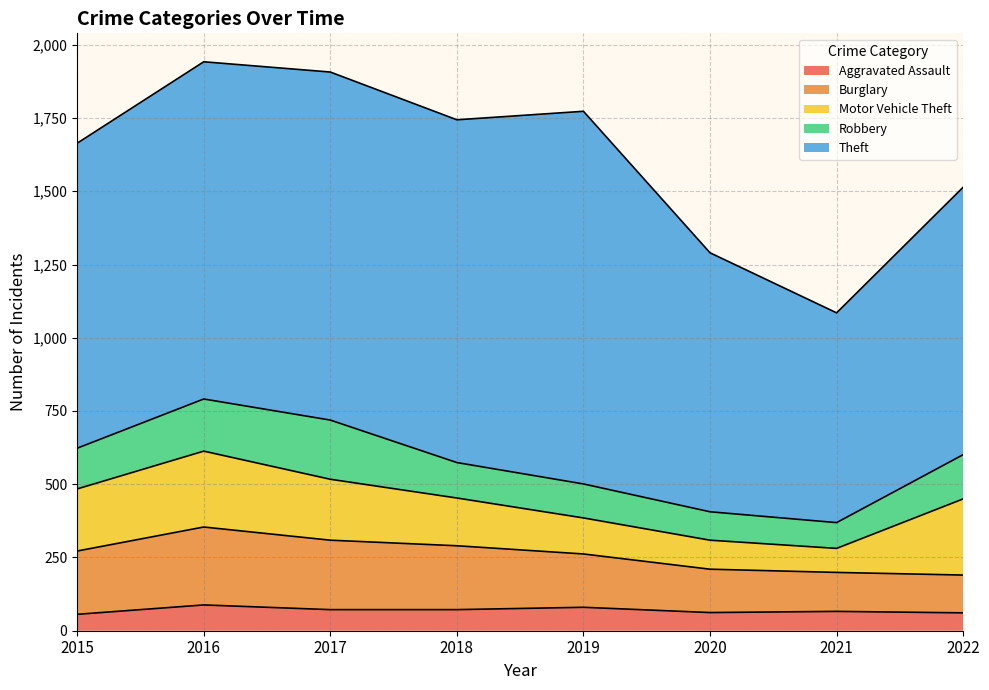

How many lines are shown in the chart?

5